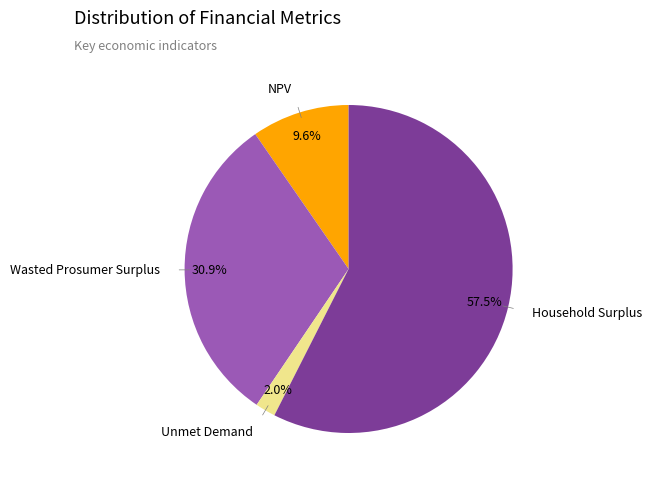

Is there a majority slice in this chart?

Yes